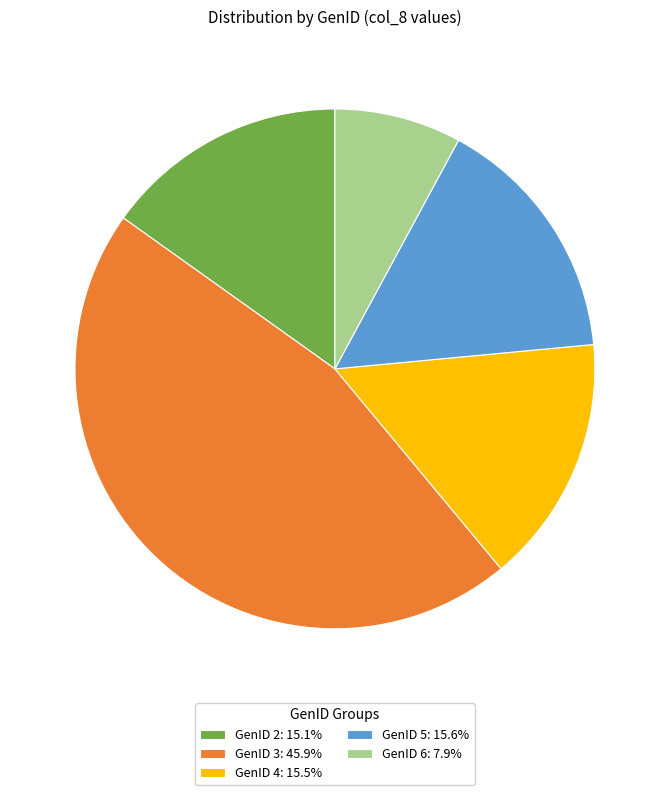

Does any single category account for the majority?

No